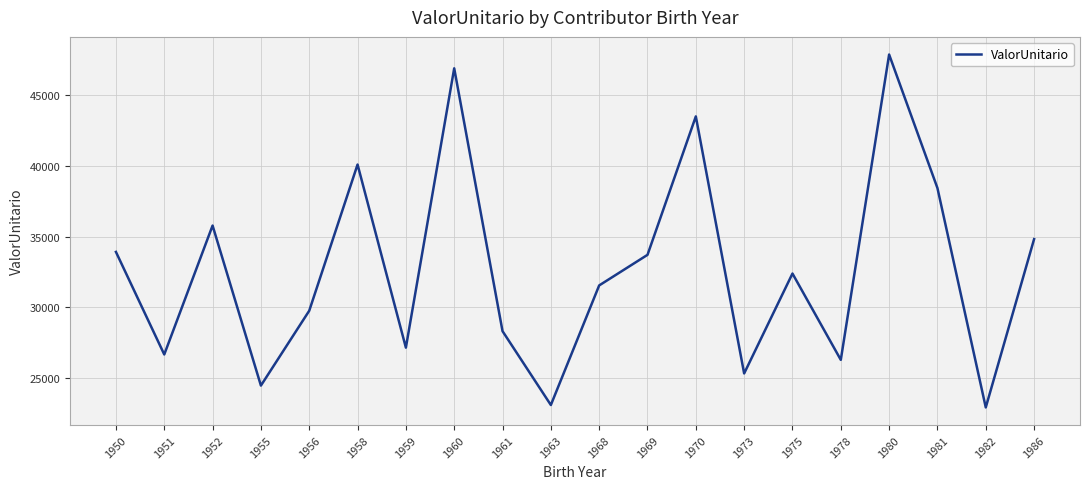

What is the difference between the maximum and minimum values?

25016.4